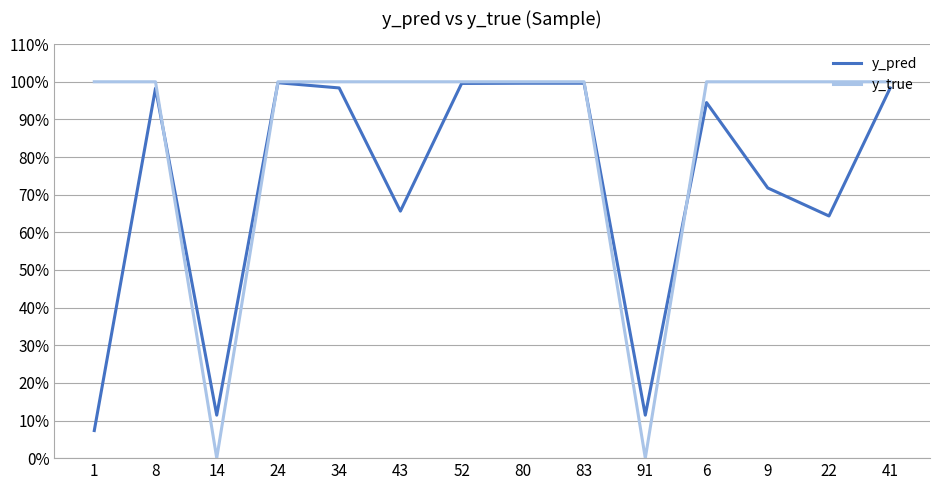

Where is the first local minimum for y_pred?

14